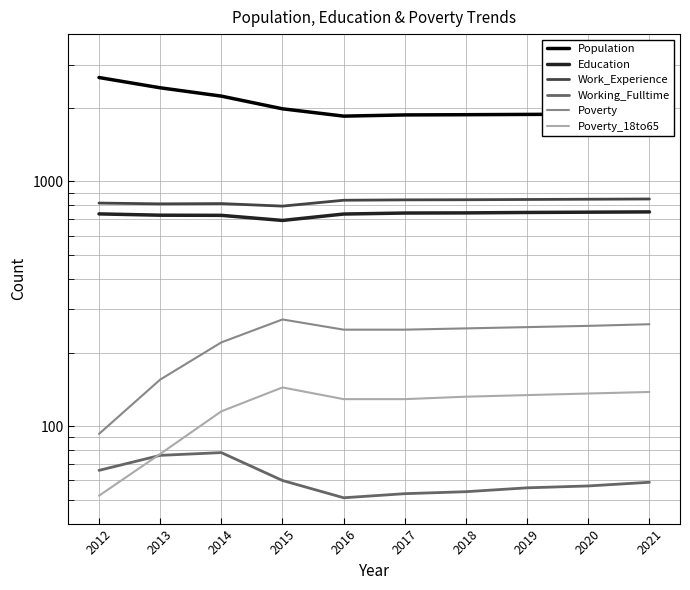

What is the highest value of the Population series?

2659